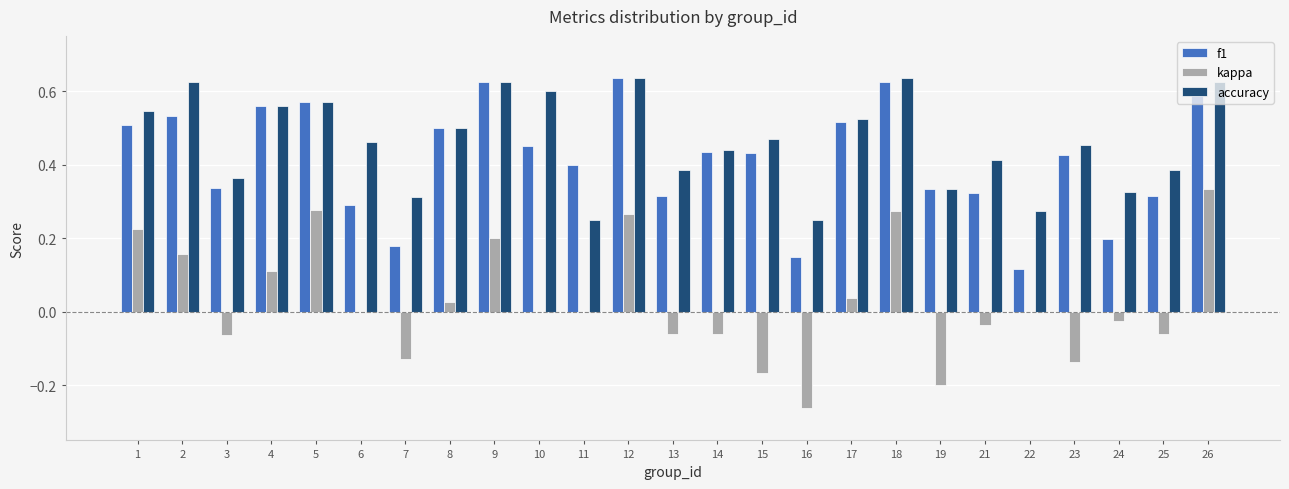

Which series has the largest total across all categories?

accuracy